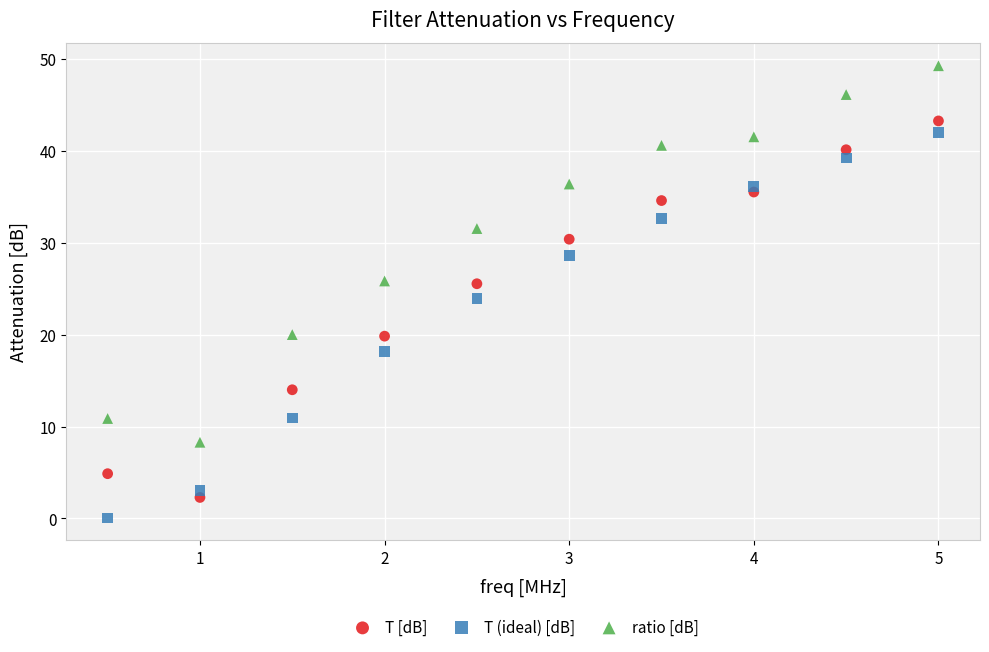

In the ratio [dB] series, what Y value is closest to 28?

25.8